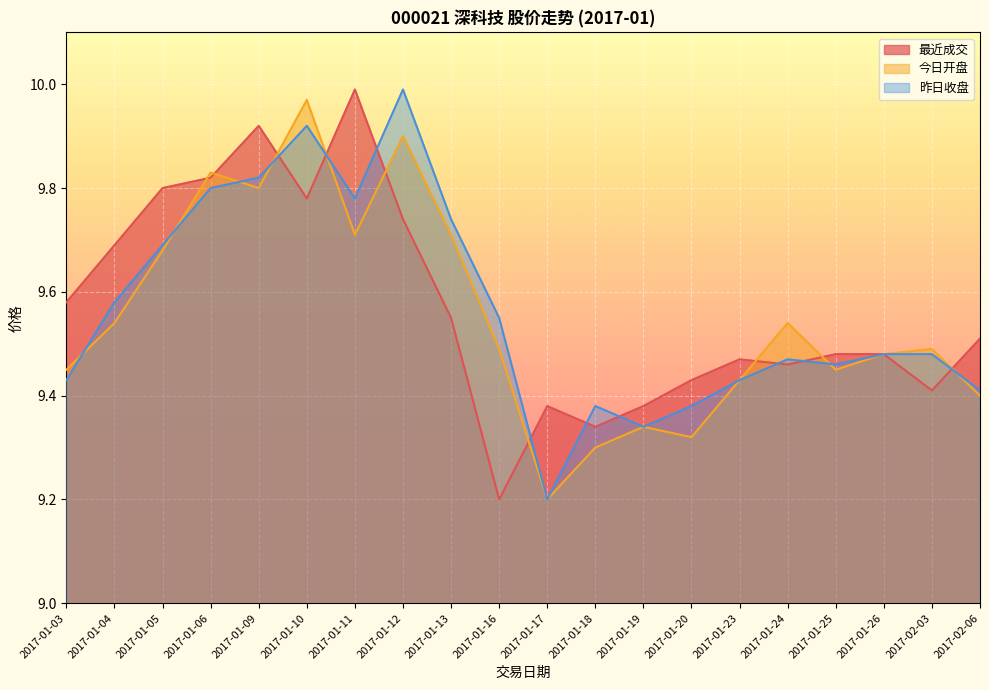

How many interior local peaks does the 最近成交 series have?

4